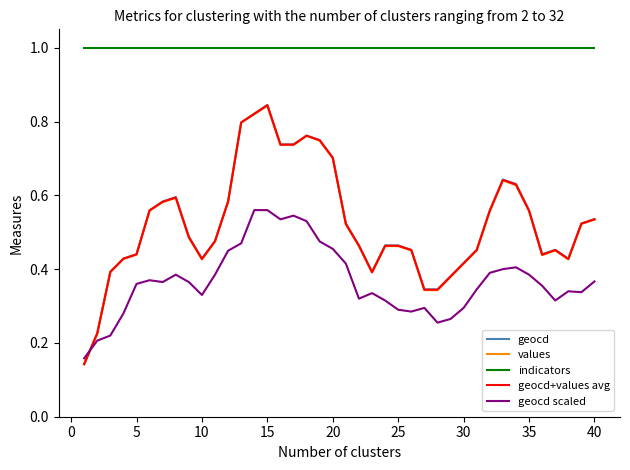

What is the maximum value for indicators?

1.0